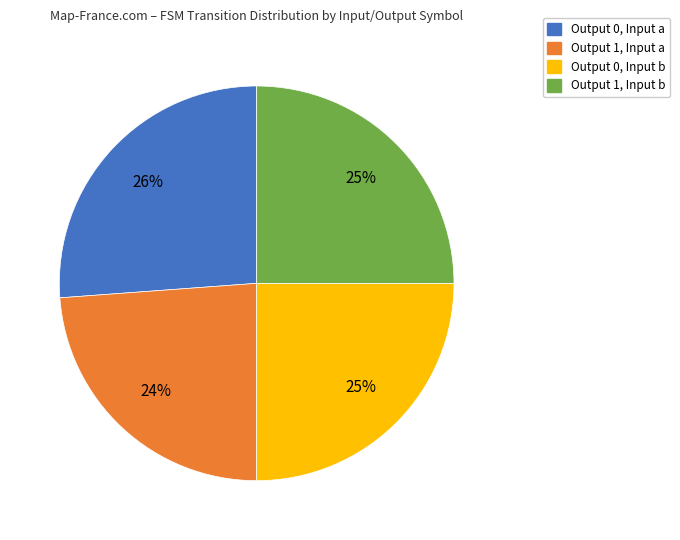

Is there a majority slice in this chart?

No